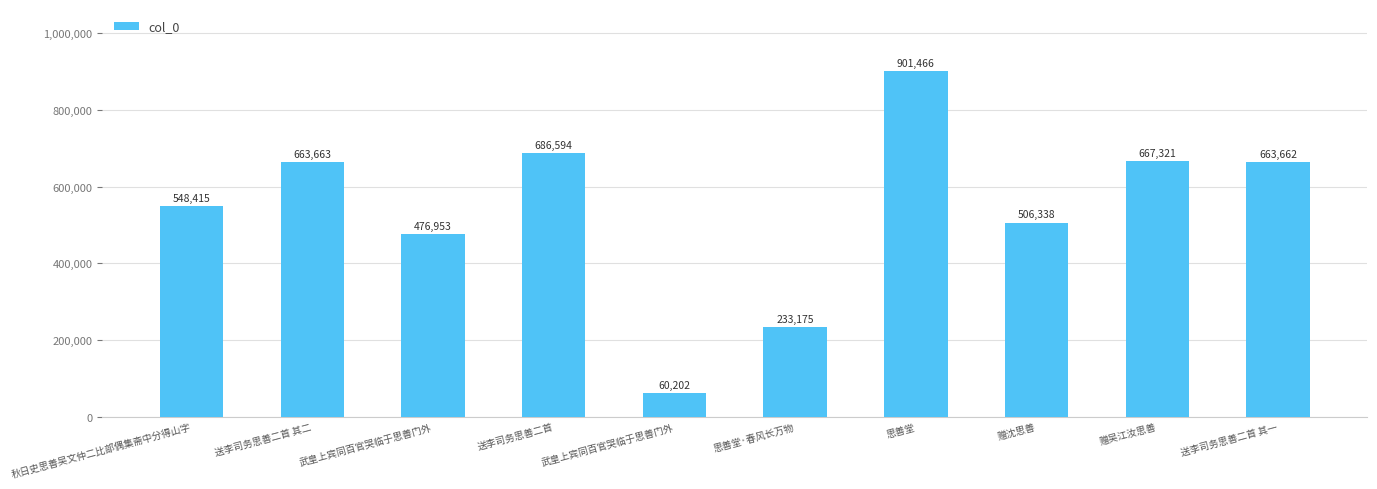

Which label corresponds to the smallest value in the chart?

武皇上宾同百官哭临于思善门外